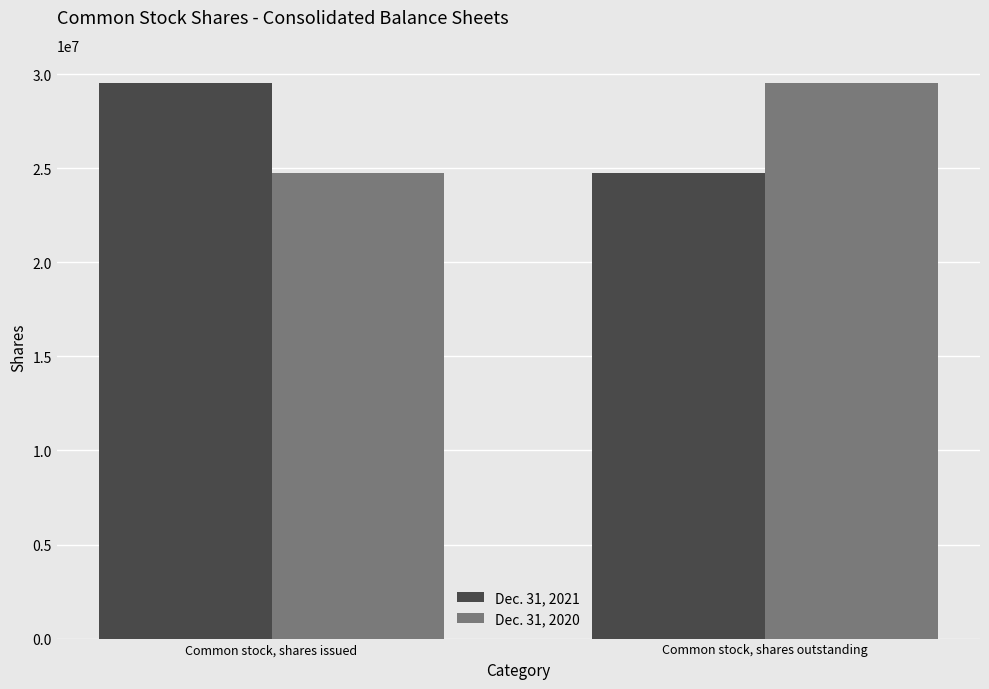

How many groups of bars are there?

2